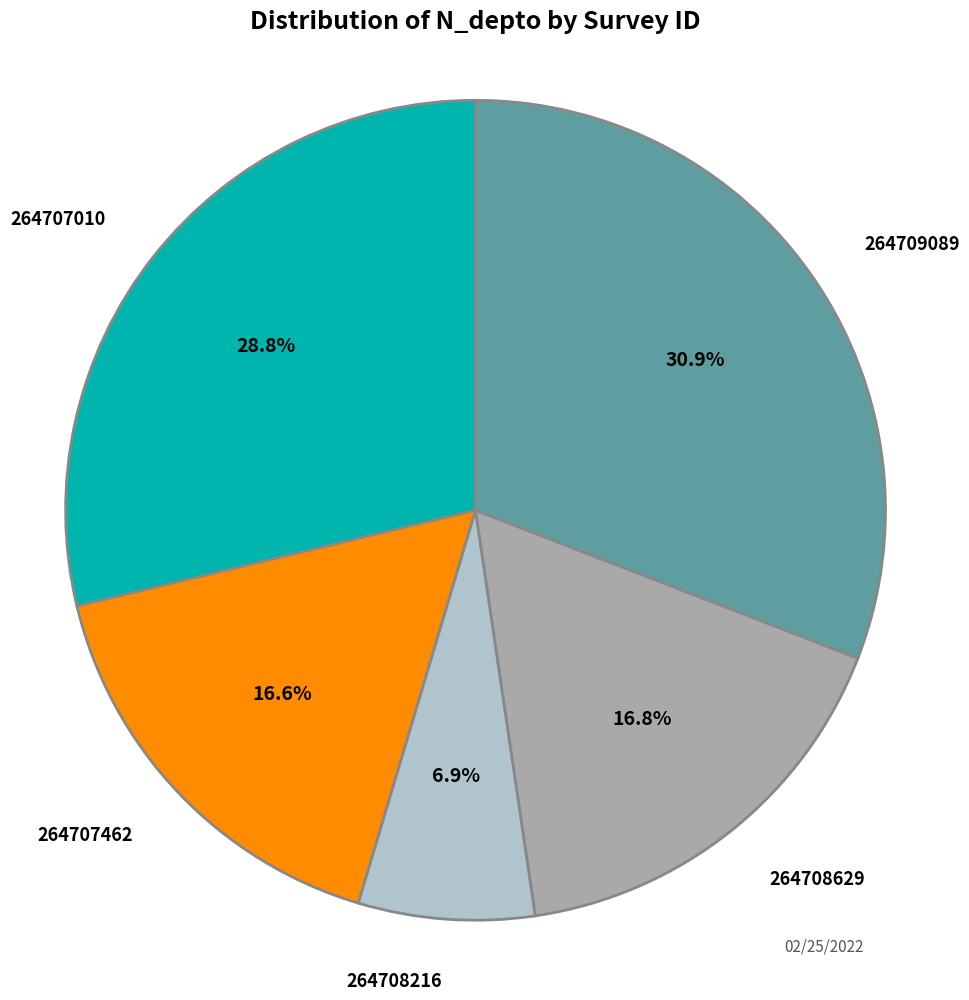

Does any single category account for the majority?

No